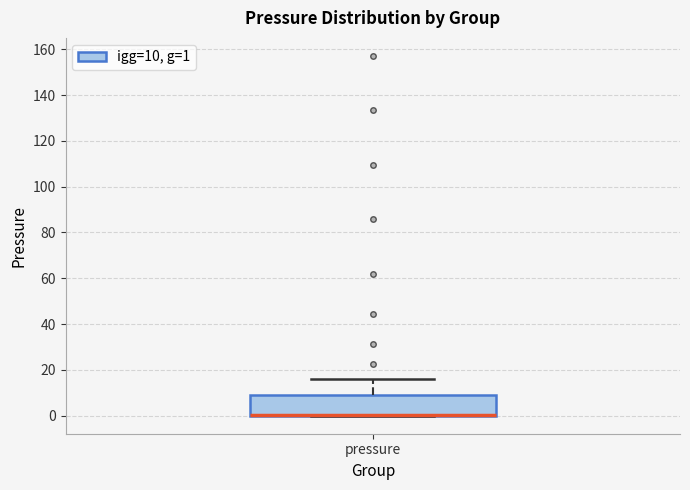

Where does the upper whisker of the box for pressure end on the y-axis? The values are not printed on the chart, so give them approximately, as read against the axis.

16